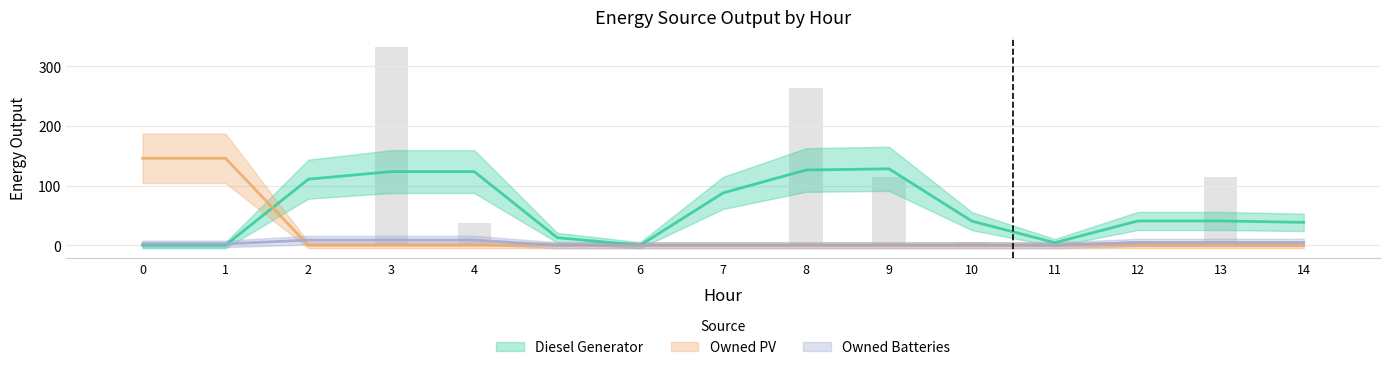

What is the sum of all Owned Batteries values?

47